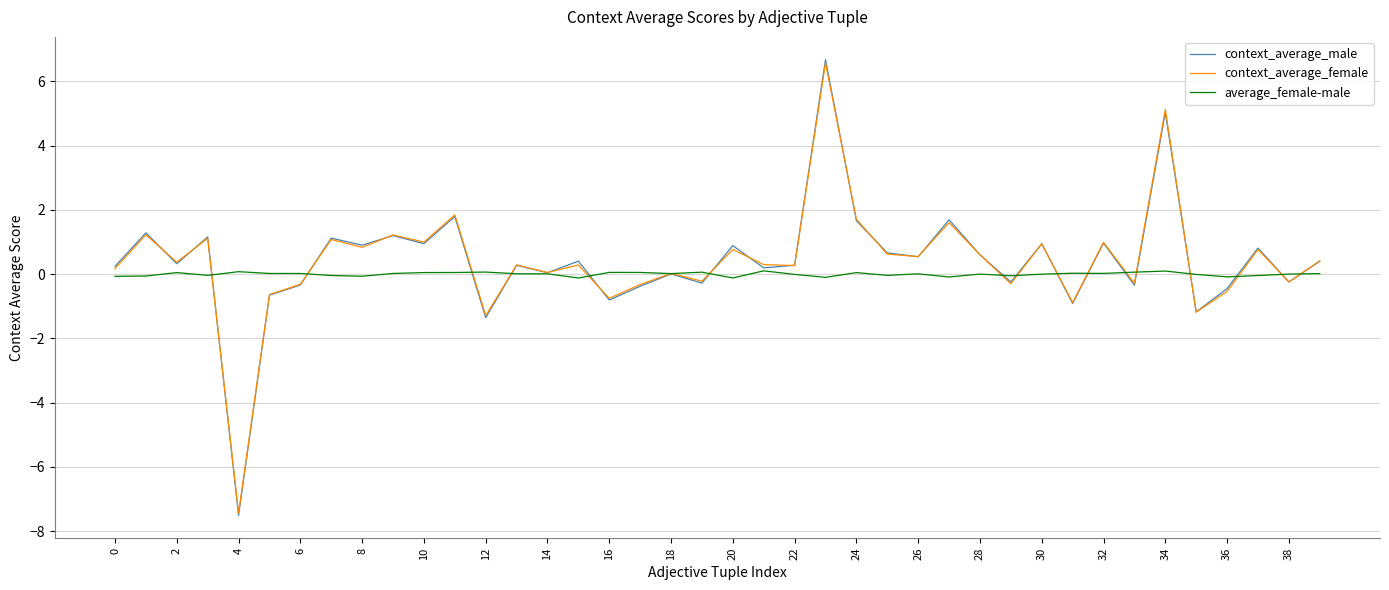

Which series has the widest spread of values?

context_average_male